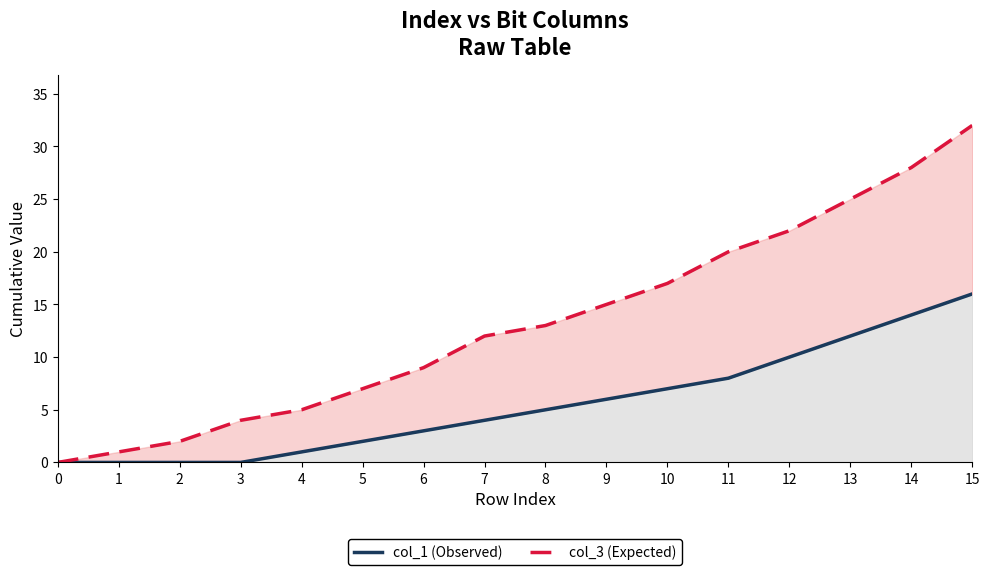

How many data points in col_3 (Expected) are less than 13?

8